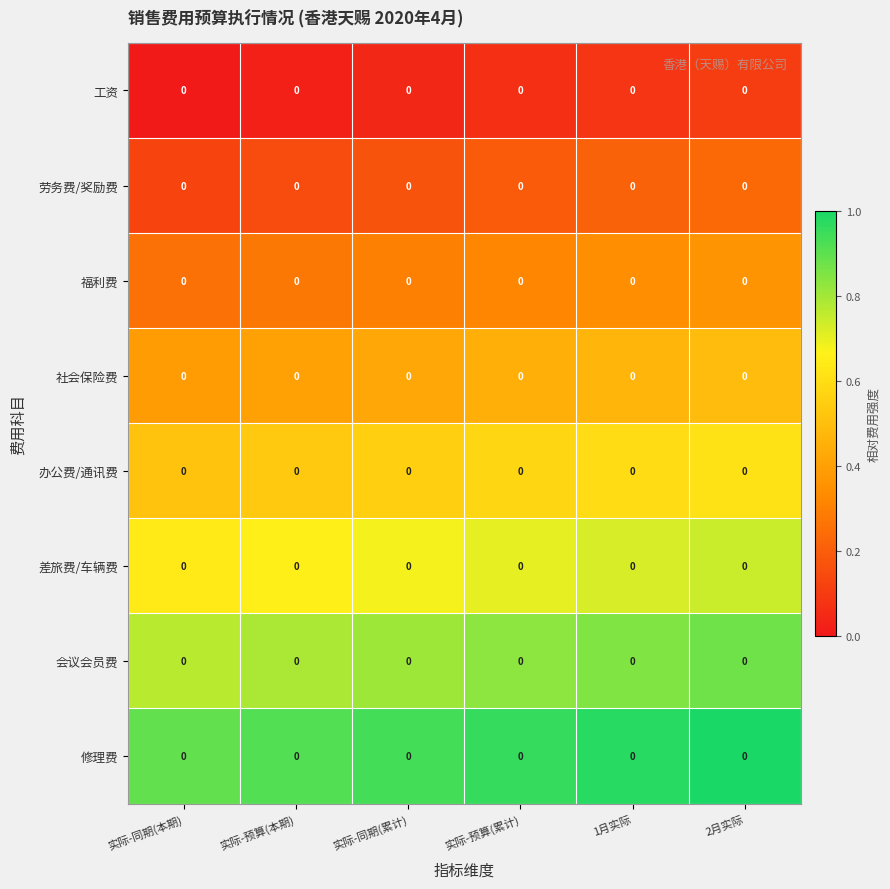

Count the 劳务费/奖励费 values in the range 0 to 1.

6